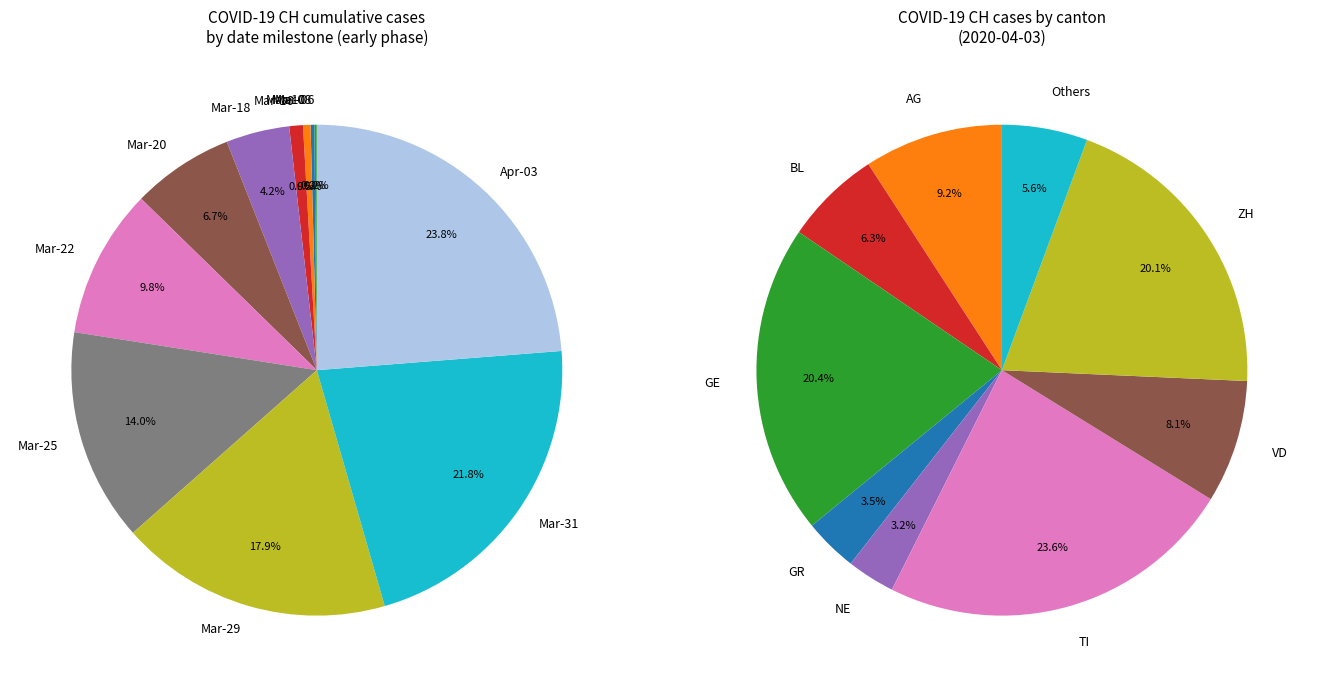

Is there any slice that represents more than half of the pie?

No